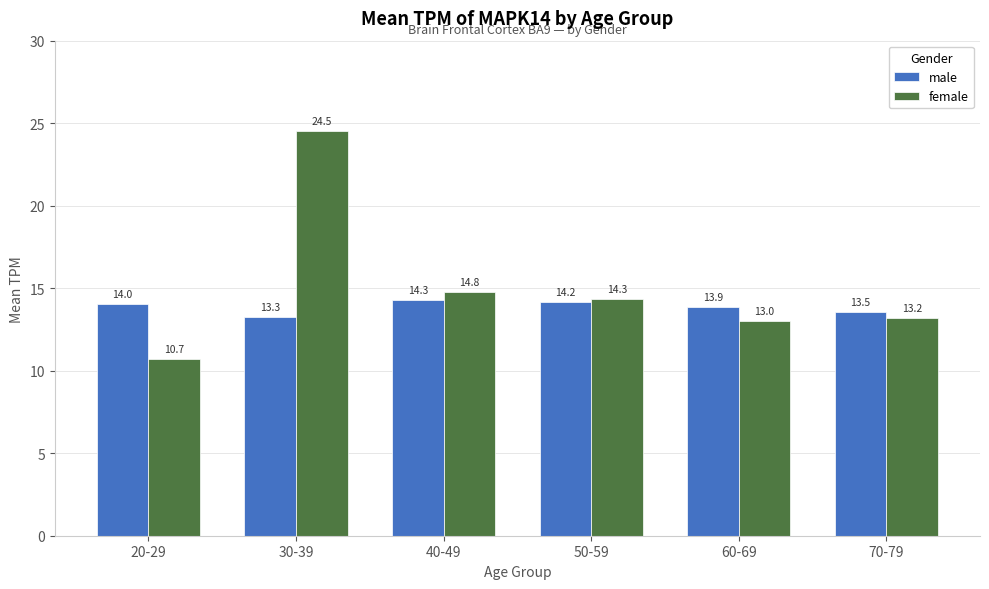

Reading left to right, transcribe all the data shown in this chart.

male: 14.0	13.3	14.3	14.2	13.9	13.5
female: 10.7	24.5	14.8	14.3	13.0	13.2